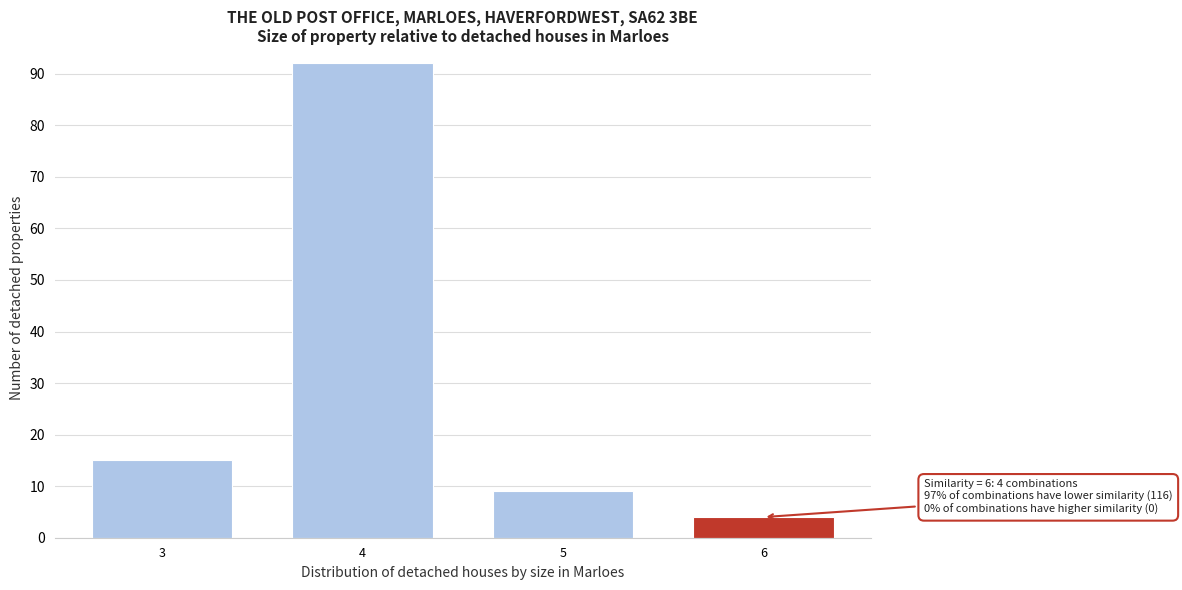

Reading left to right, transcribe all the data shown in this chart.

15	92	9	4